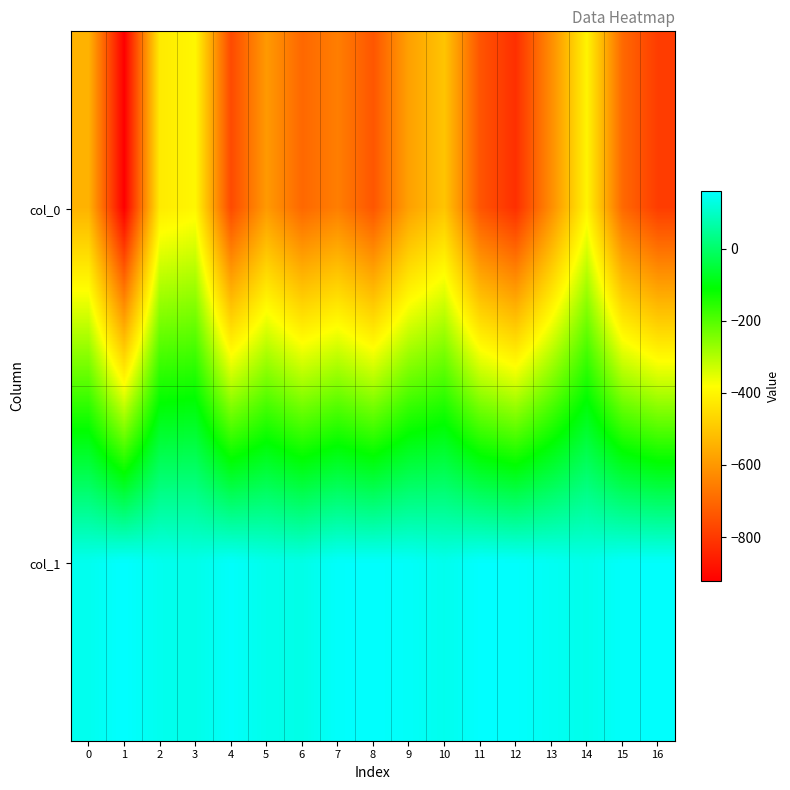

Reading left to right, transcribe all the data shown in this chart.

col_0: 0=-542.0	1=-922.0	2=-423.0	3=-398.0	4=-764.0	5=-595.0	6=-700.0	7=-653.0	8=-738.0	9=-579.0	10=-504.0	11=-741.0	12=-820.0	13=-621.0	14=-404.0	15=-697.0	16=-792.0
col_1: 0=141.5	1=159.6	2=141.0	3=135.5	4=154.5	5=138.1	6=133.0	7=155.0	8=156.6	9=152.6	10=140.1	11=158.5	12=156.3	13=146.4	14=137.4	15=154.6	16=156.3